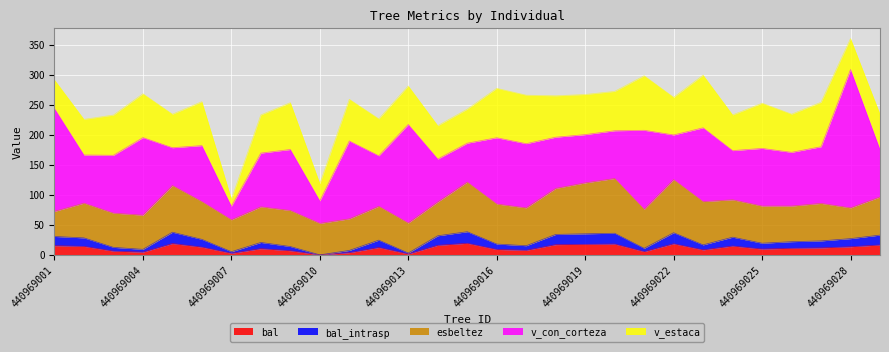

True or false: bal_intrasp and bal cross at least once.

False